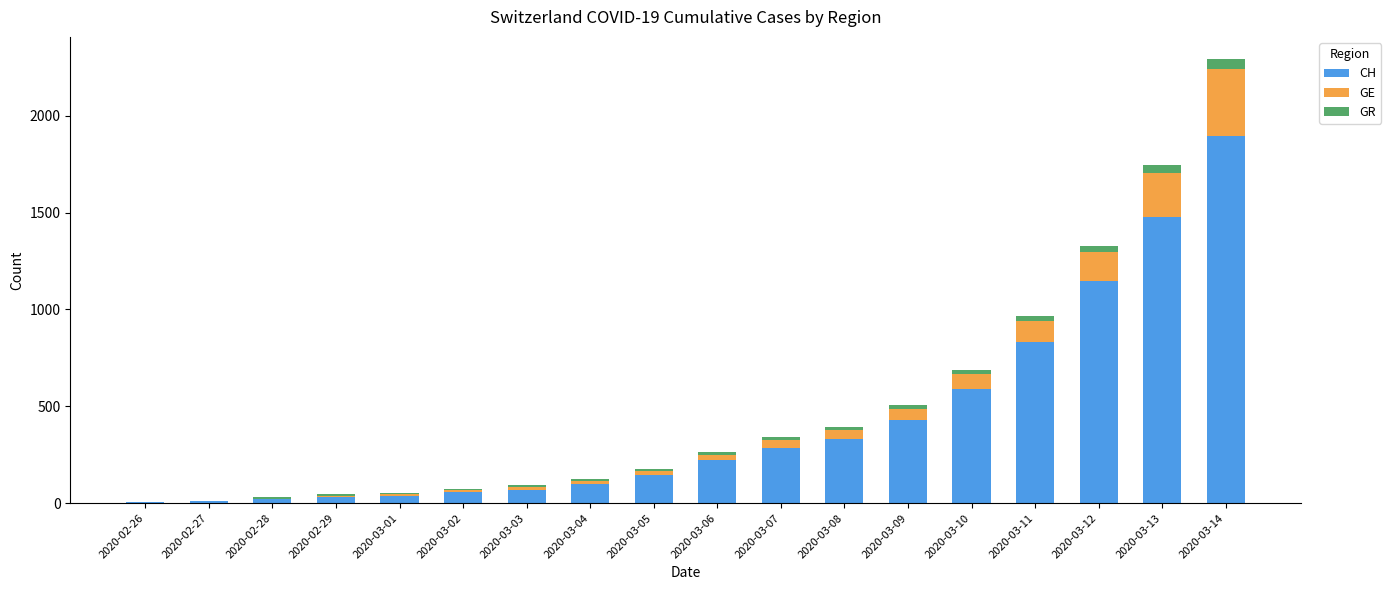

The value of CH at 2020-03-13 is 1478. True or false?

True